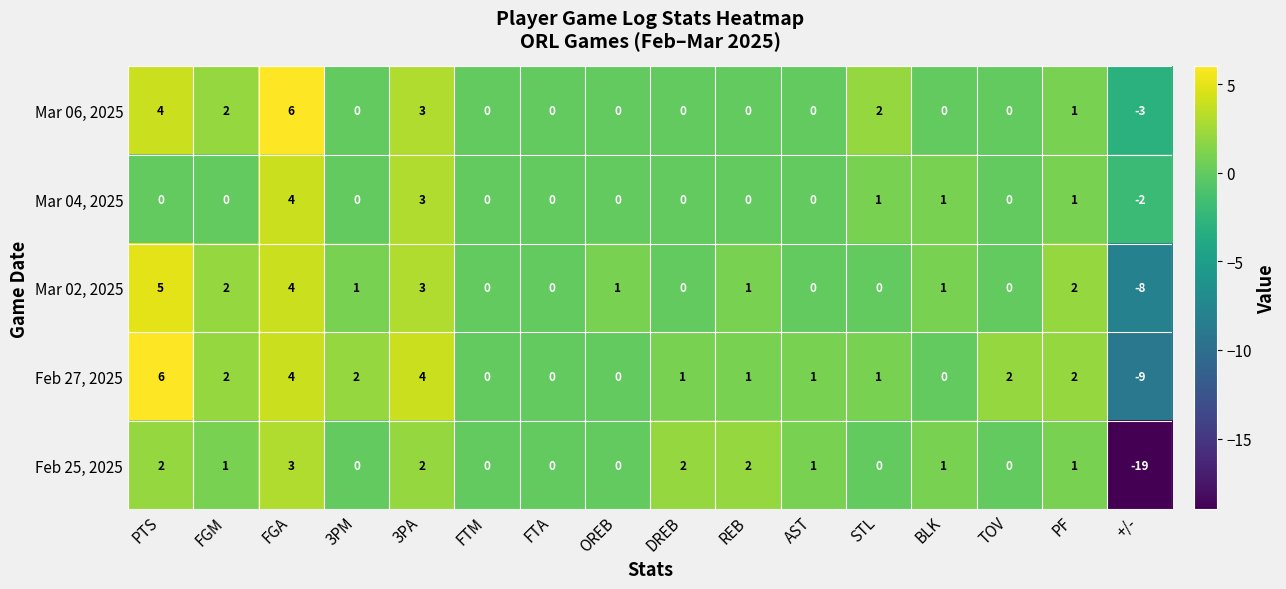

How many data points does each series have?

16